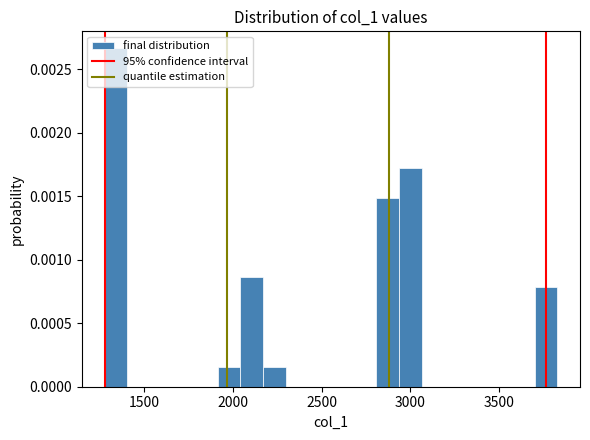

Read against the x-axis, roughly where is the centre of the tallest bar?

1350